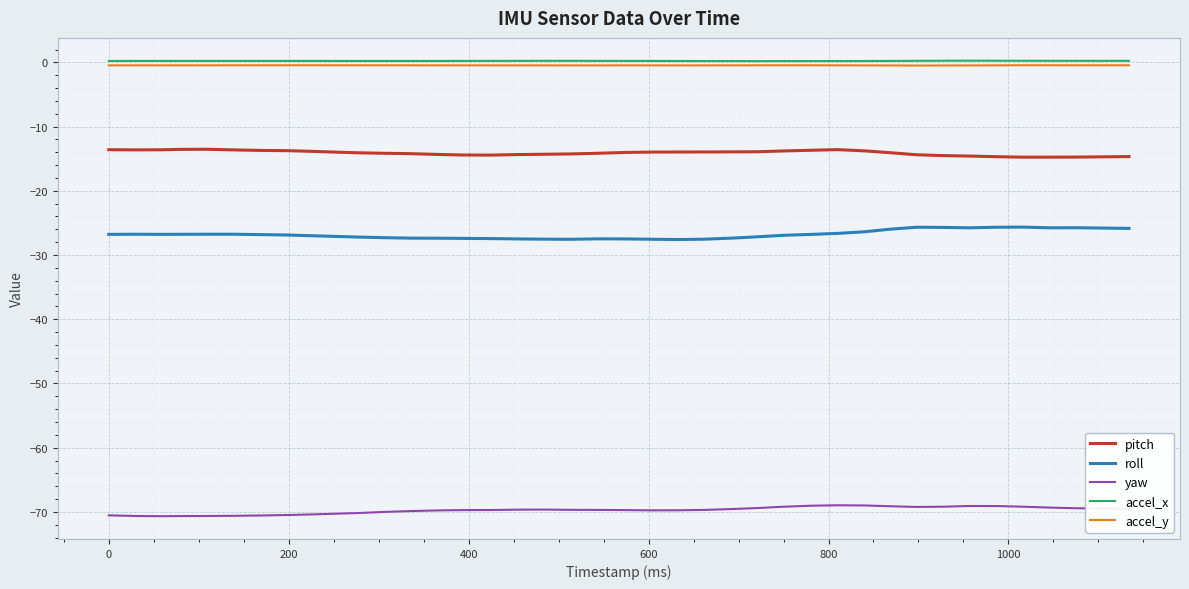

What is the smallest value displayed?

-70.7